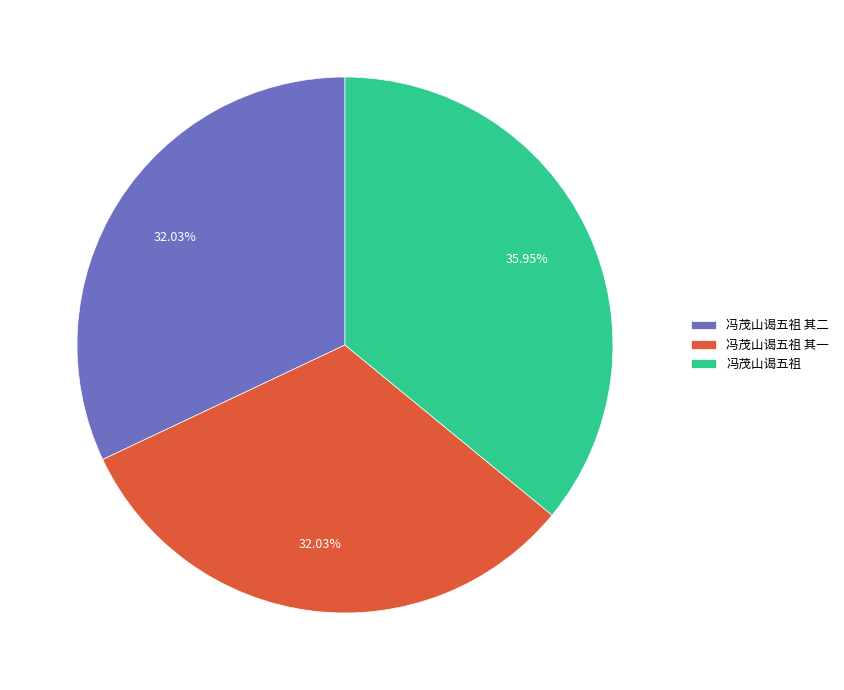

Which slice is the largest?

冯茂山谒五祖